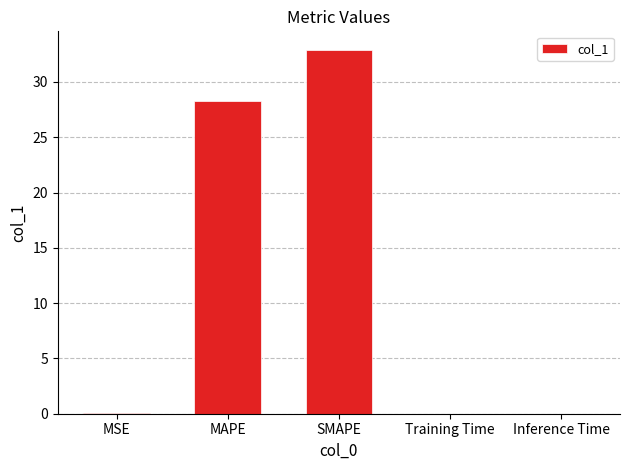

What is the sum of the values at MAPE and SMAPE?

61.2